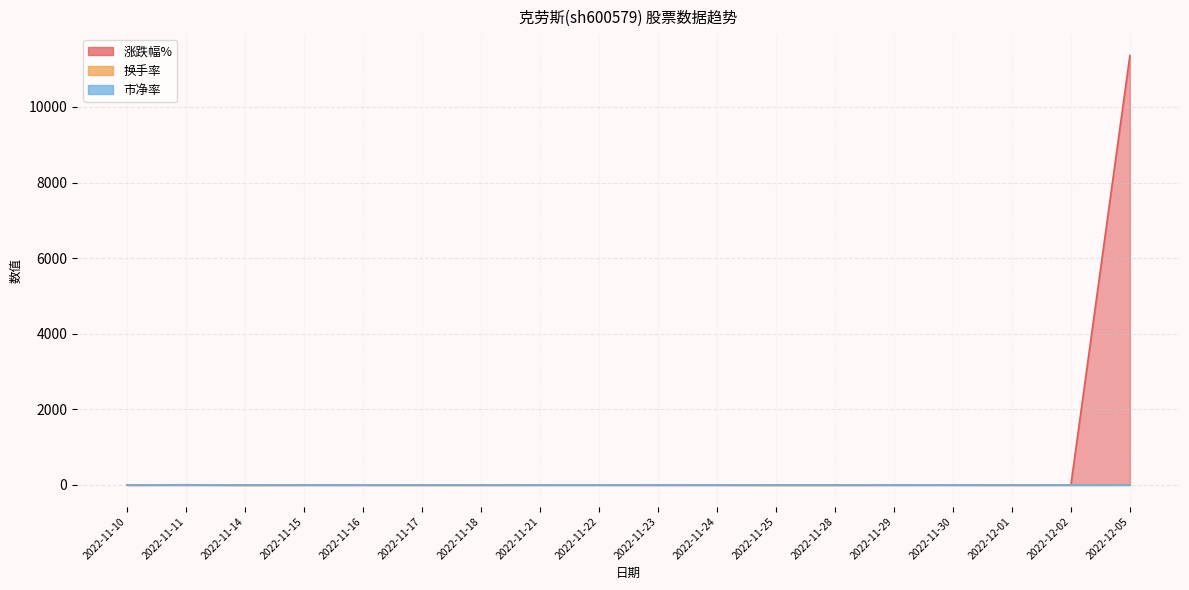

Is the value of 市净率 at 2022-11-11 greater than the value of 涨跌幅% at 2022-11-28?

Yes